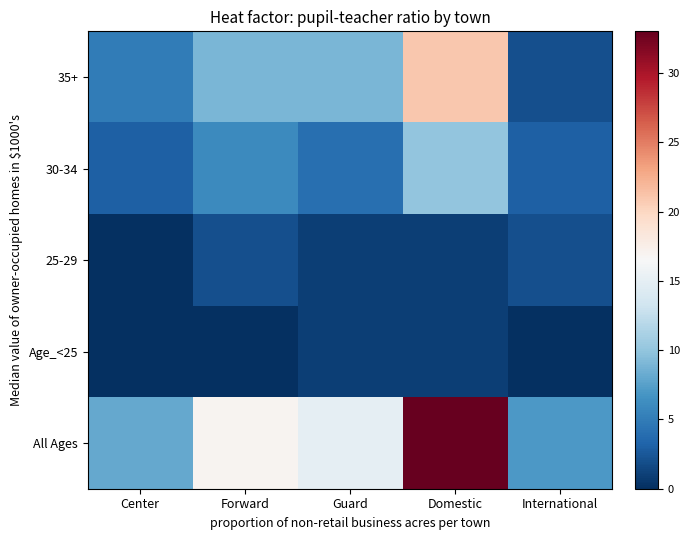

Which series has the largest total across all categories?

All Ages